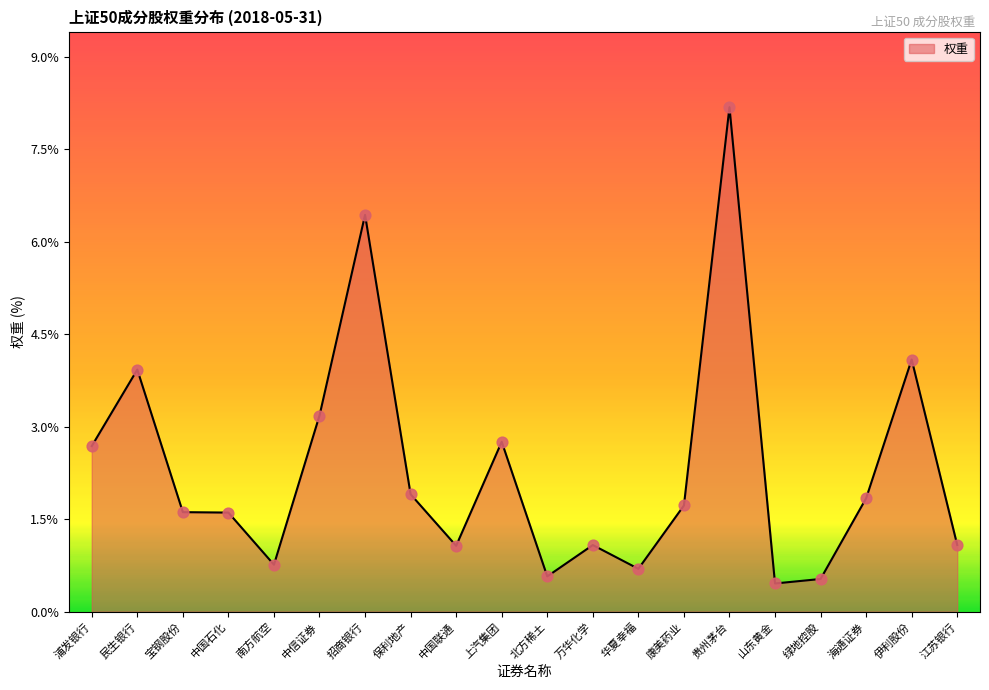

What is the change in value from 浦发银行 to 贵州茅台?

+5.5